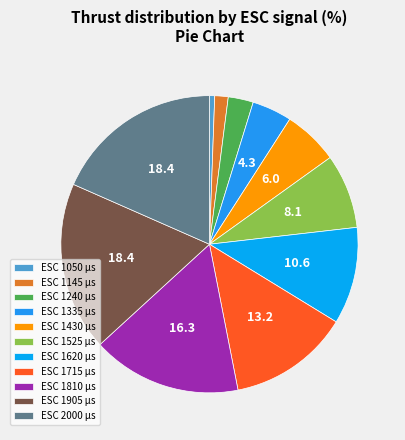

Count the number of slices in the pie.

11